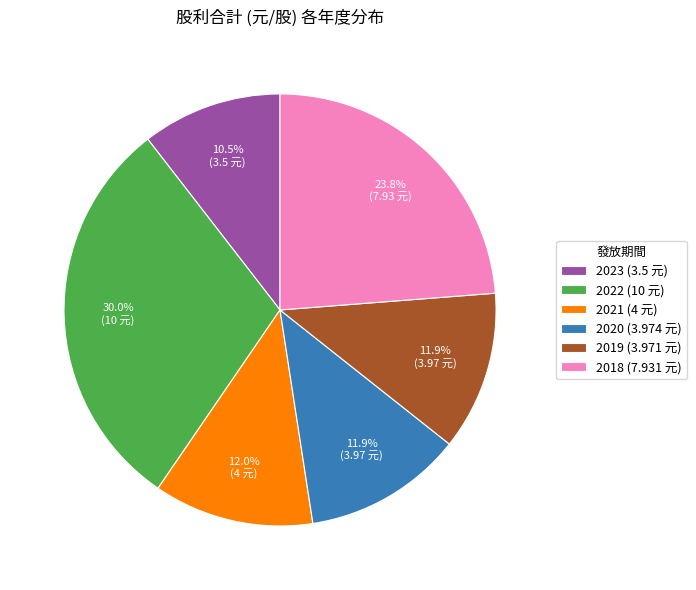

Between 2021 (4 元) and 2018 (7.931 元), which is larger?

2018 (7.931 元)